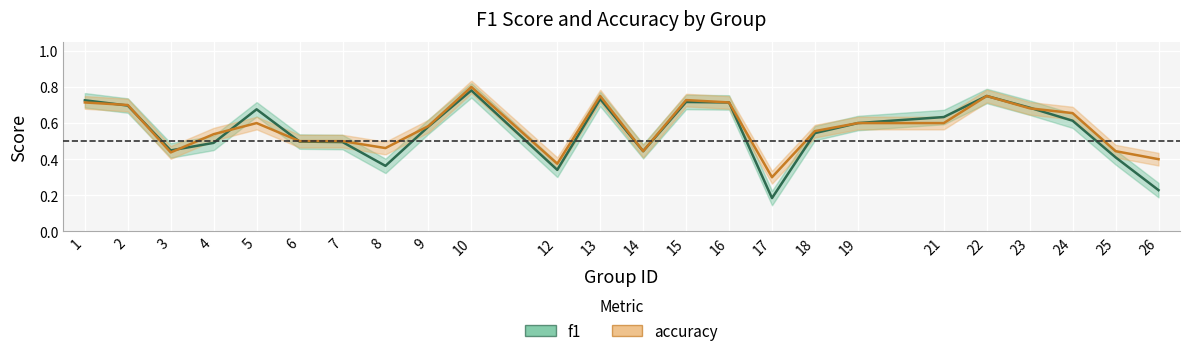

What is the average value of the accuracy series?

0.6